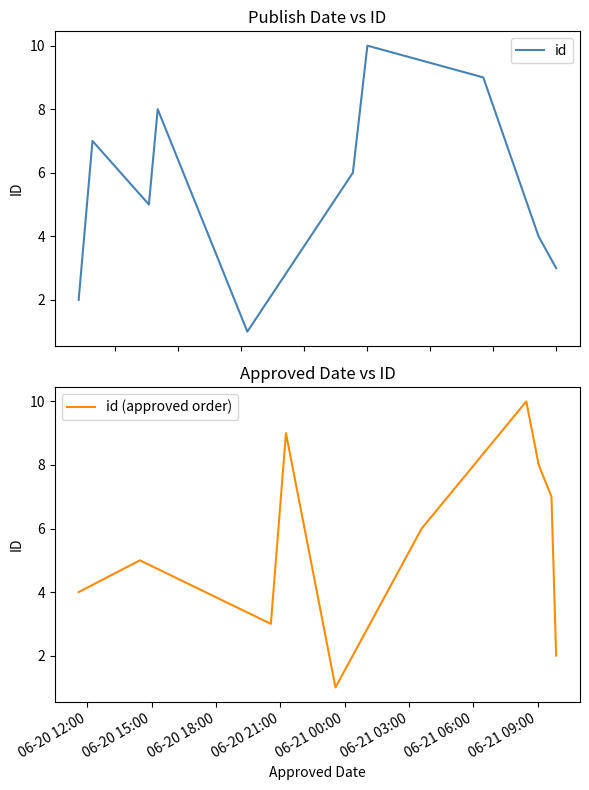

At which category does id reach its first local valley?

06-20 18:00